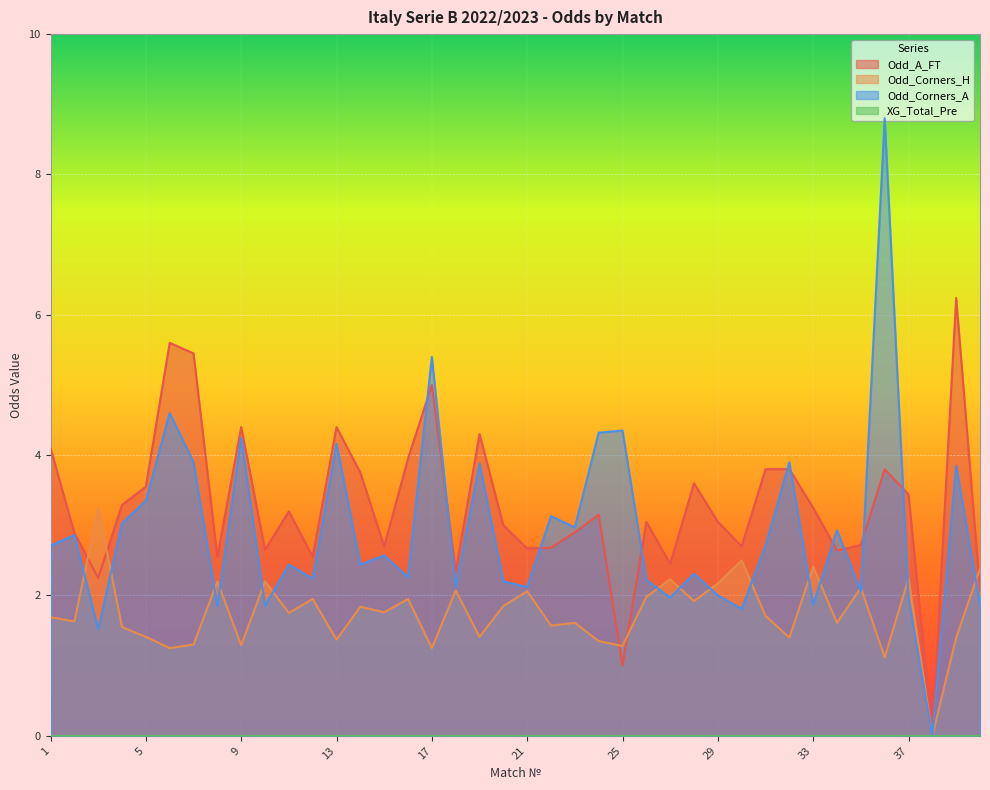

The Odd_A_FT series shows 3.5 at 30. True or false?

False